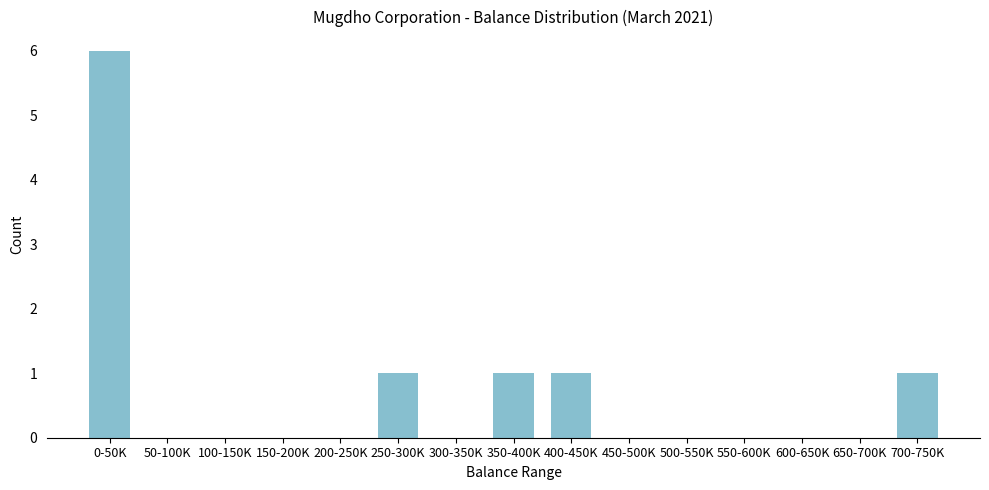

Reading left to right, extract all data points from this chart.

0-50K=6	50-100K=0	100-150K=0	150-200K=0	200-250K=0	250-300K=1	300-350K=0	350-400K=1	400-450K=1	450-500K=0	500-550K=0	550-600K=0	600-650K=0	650-700K=0	700-750K=1